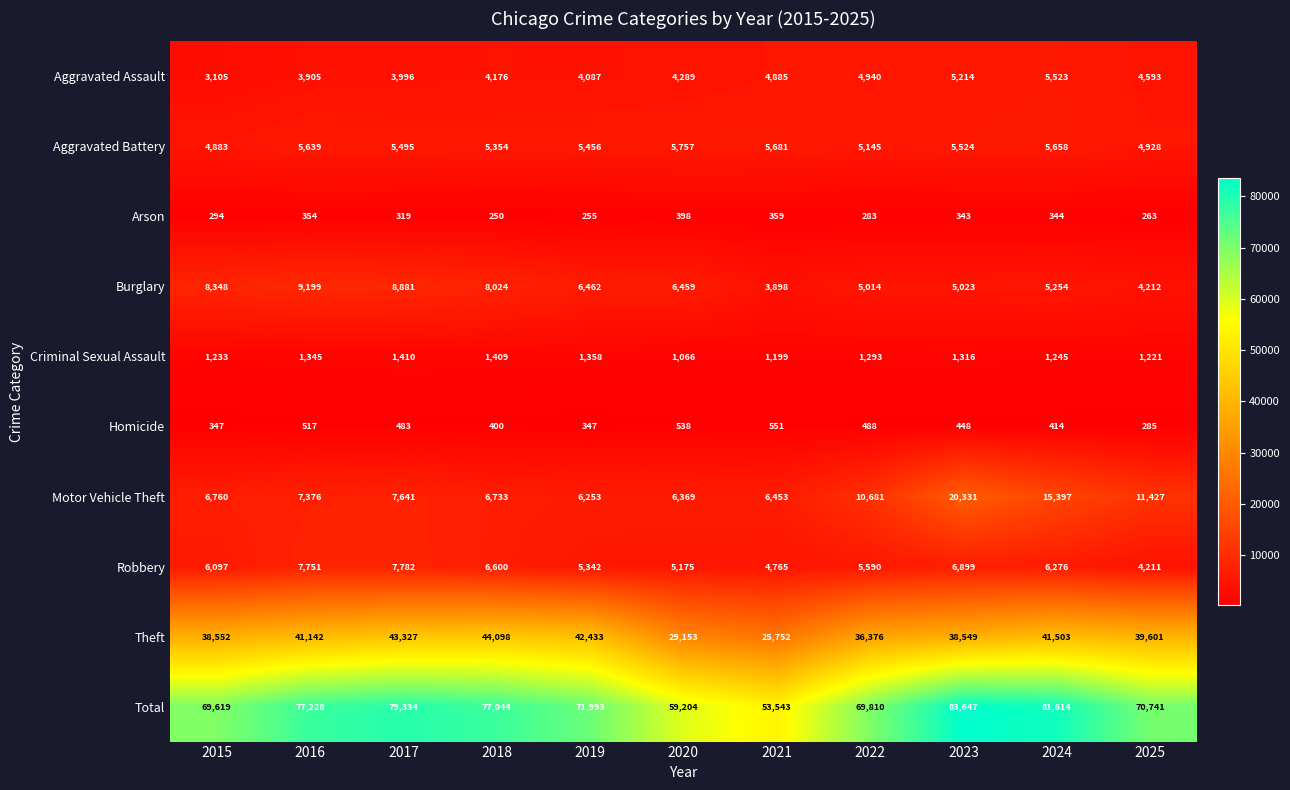

Rank the categories by Burglary value from highest to lowest.

2016, 2017, 2015, 2018, 2019, 2020, 2024, 2023, 2022, 2025, 2021